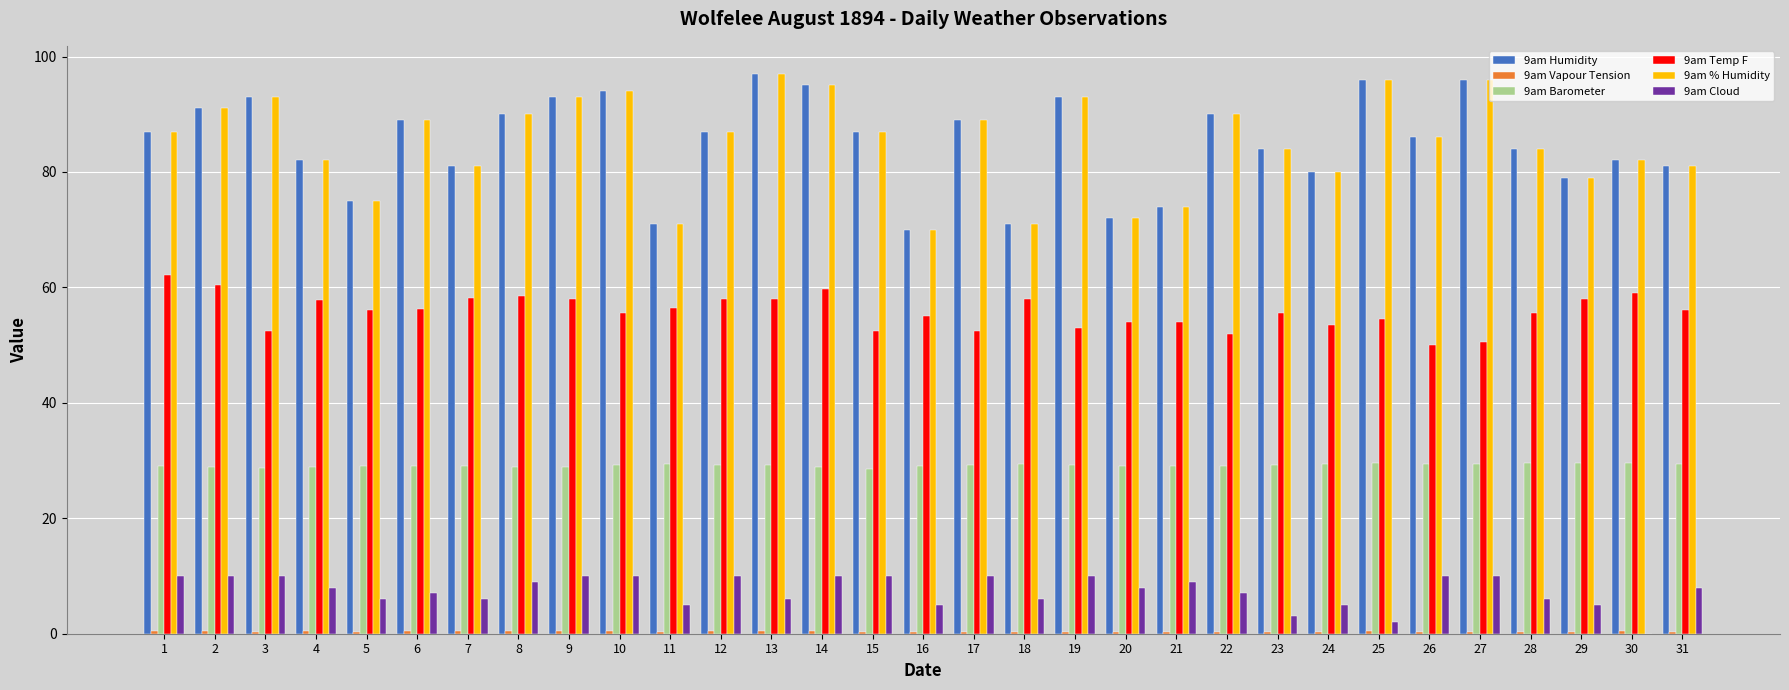

Is it true that 9am Barometer equals 17.9 at 25?

False